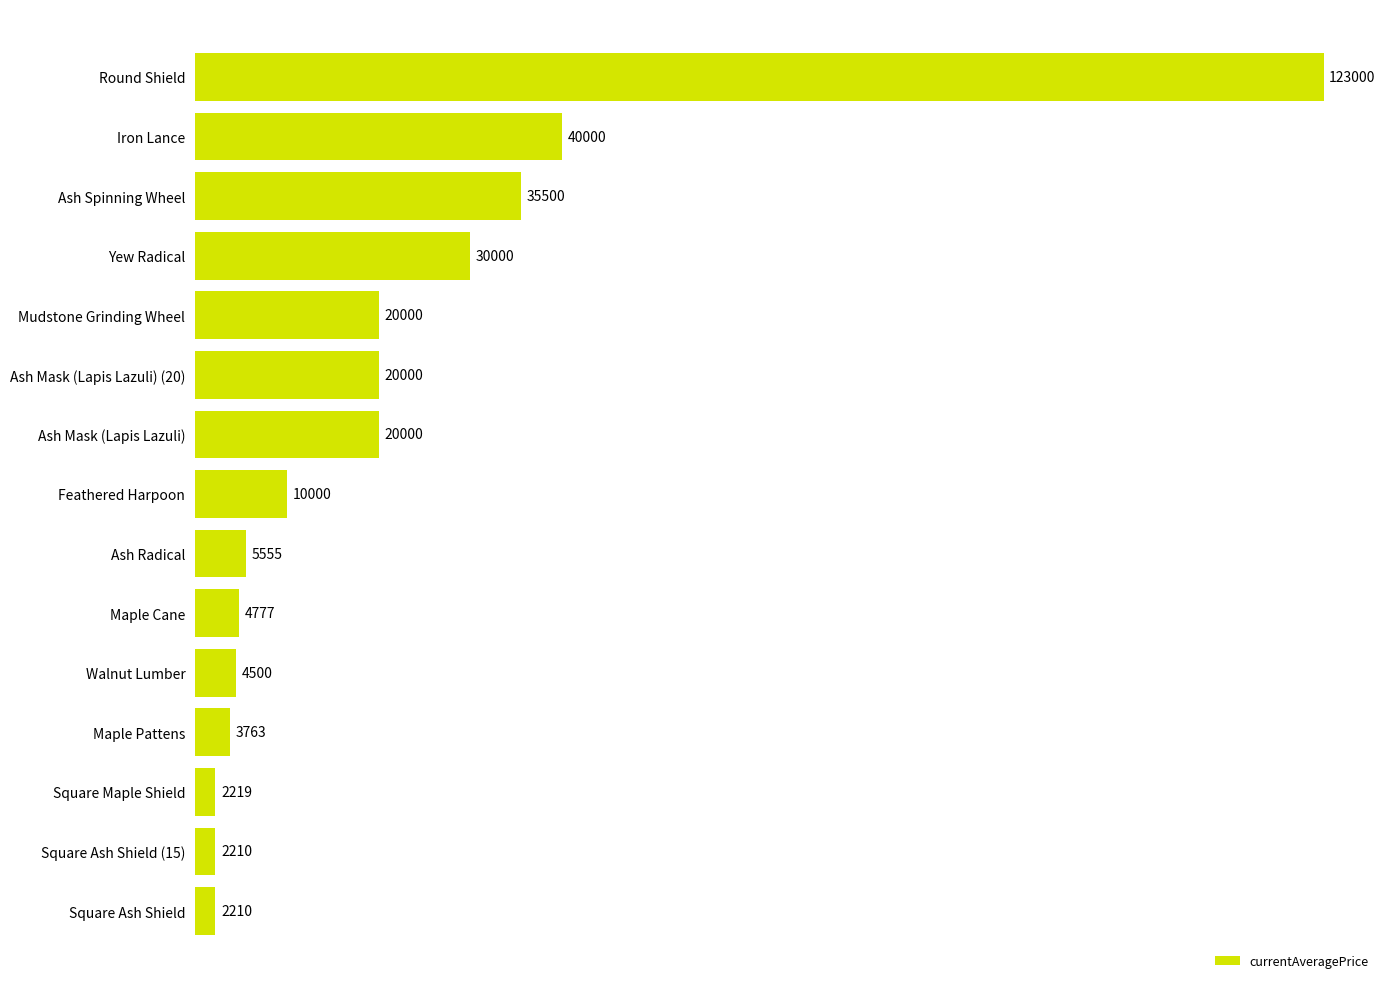

What position from the bottom is Ash Mask (Lapis Lazuli) (20)?

10